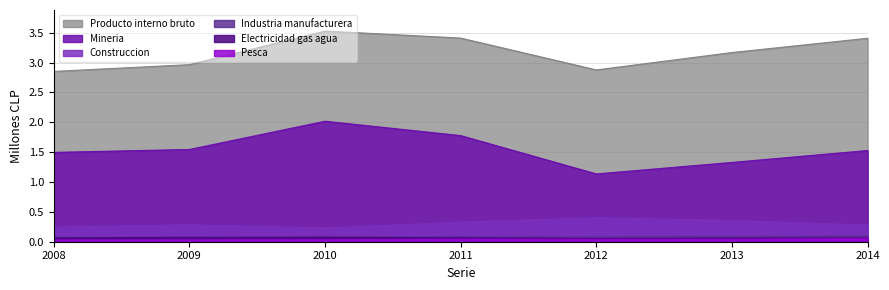

What is the sum of the Mineria values at 2011 and 2008?

3.3